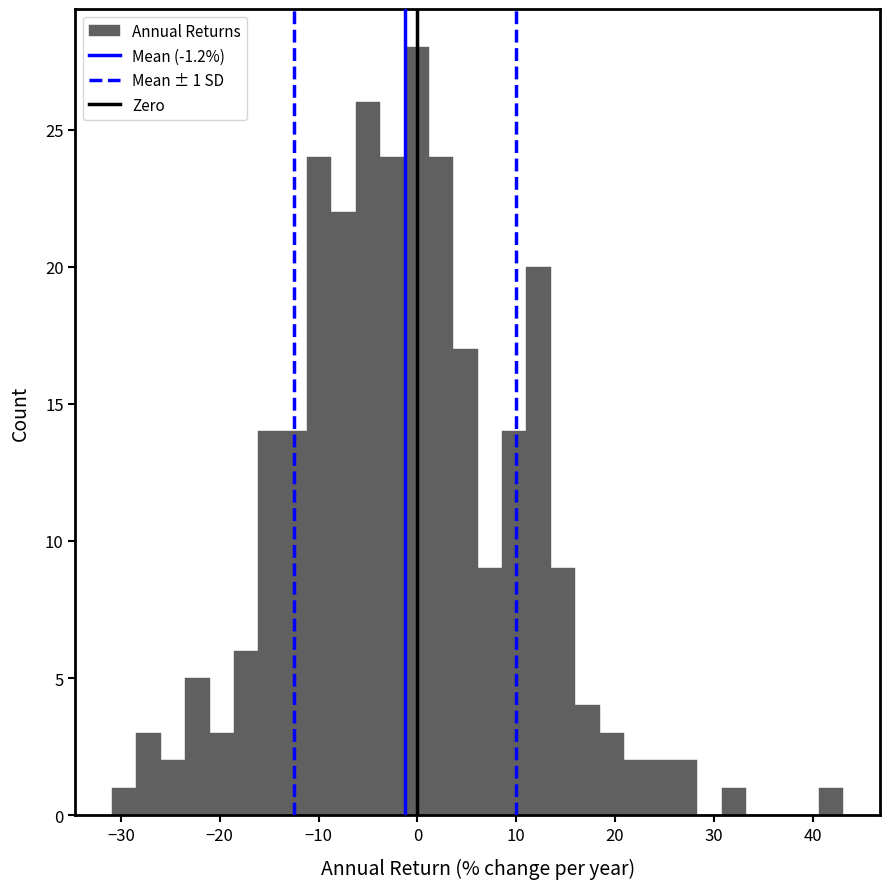

Read against the x-axis, roughly where is the centre of the tallest bar?

0